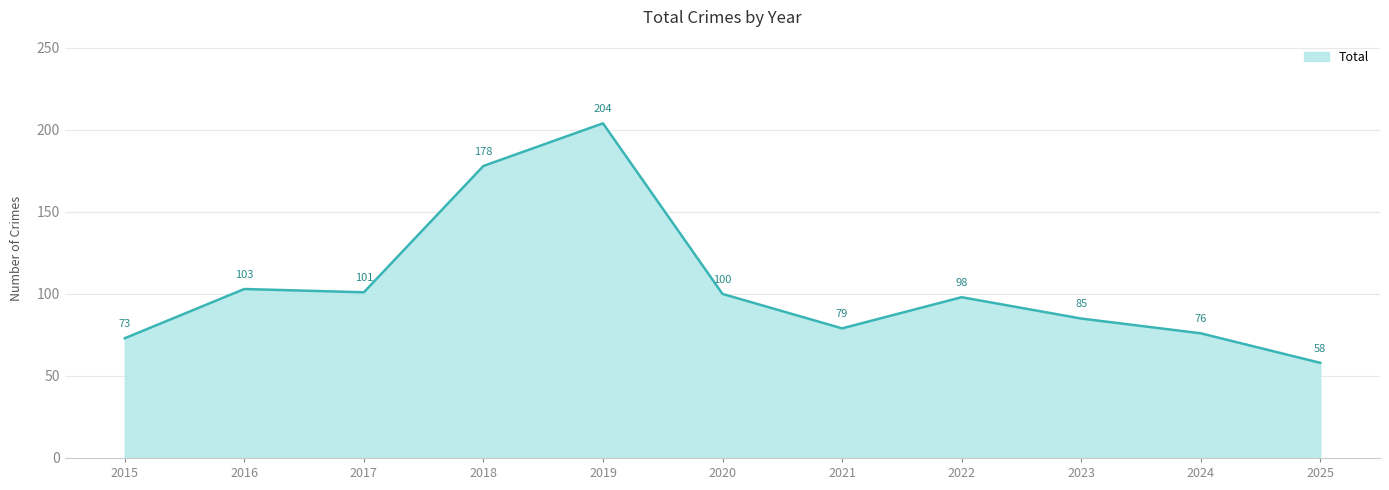

Reading left to right, transcribe all the data shown in this chart.

2015=73	2016=103	2017=101	2018=178	2019=204	2020=100	2021=79	2022=98	2023=85	2024=76	2025=58